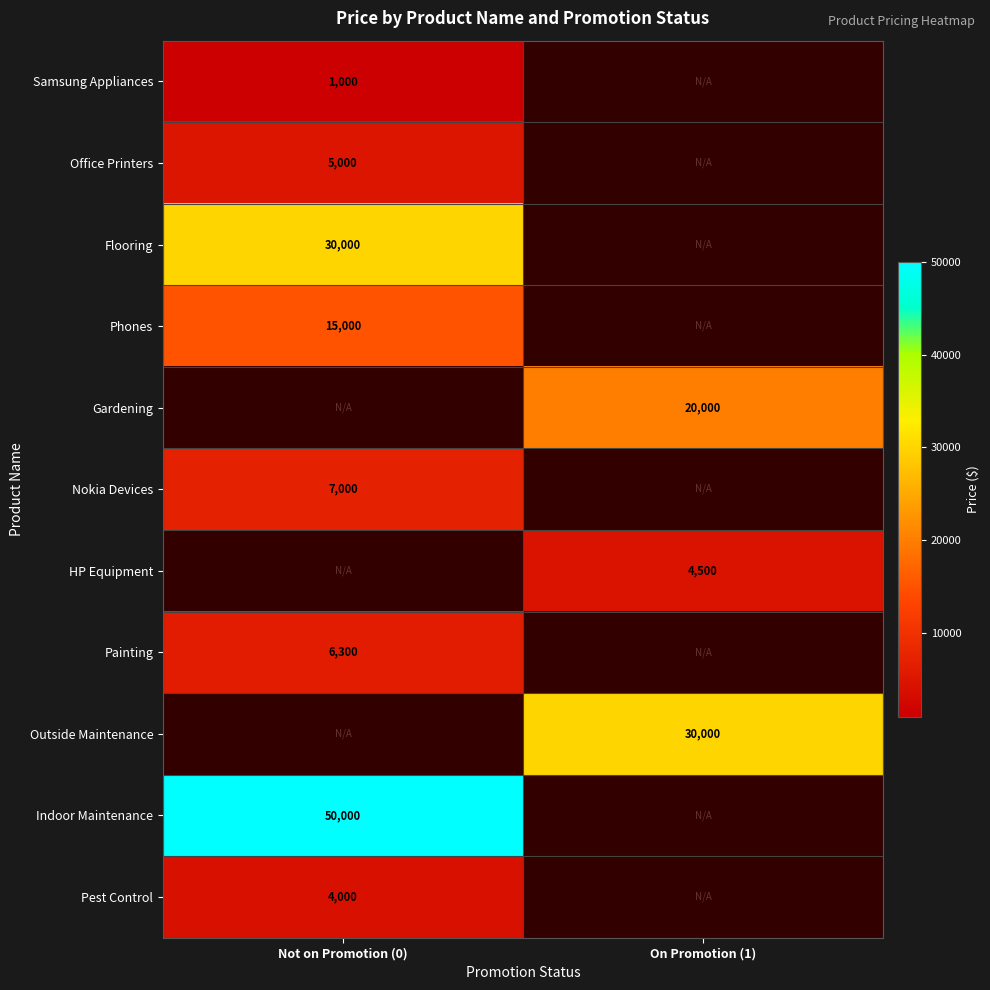

Between On Promotion (1) and Not on Promotion (0), which is larger?

Not on Promotion (0)